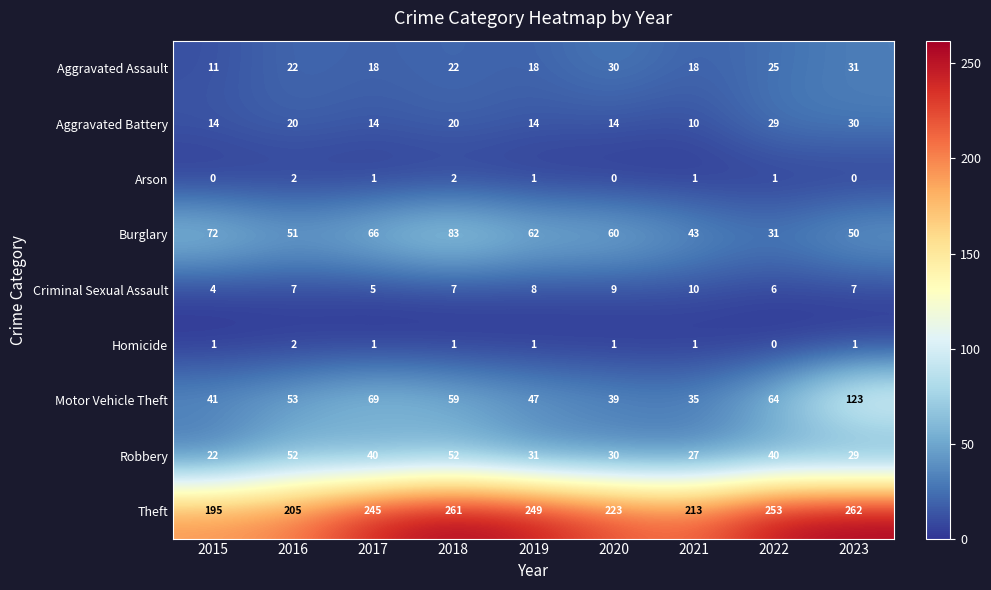

Which series has the largest total across all categories?

Theft